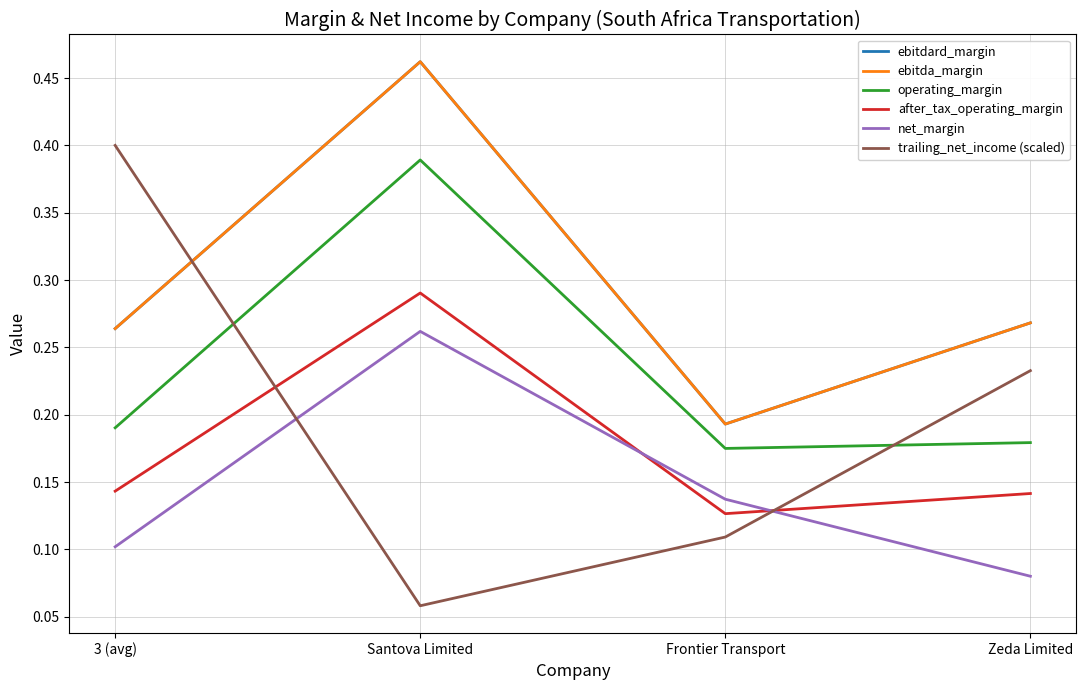

What is the value of the ebitda_margin point at the 2nd from the left?

0.5